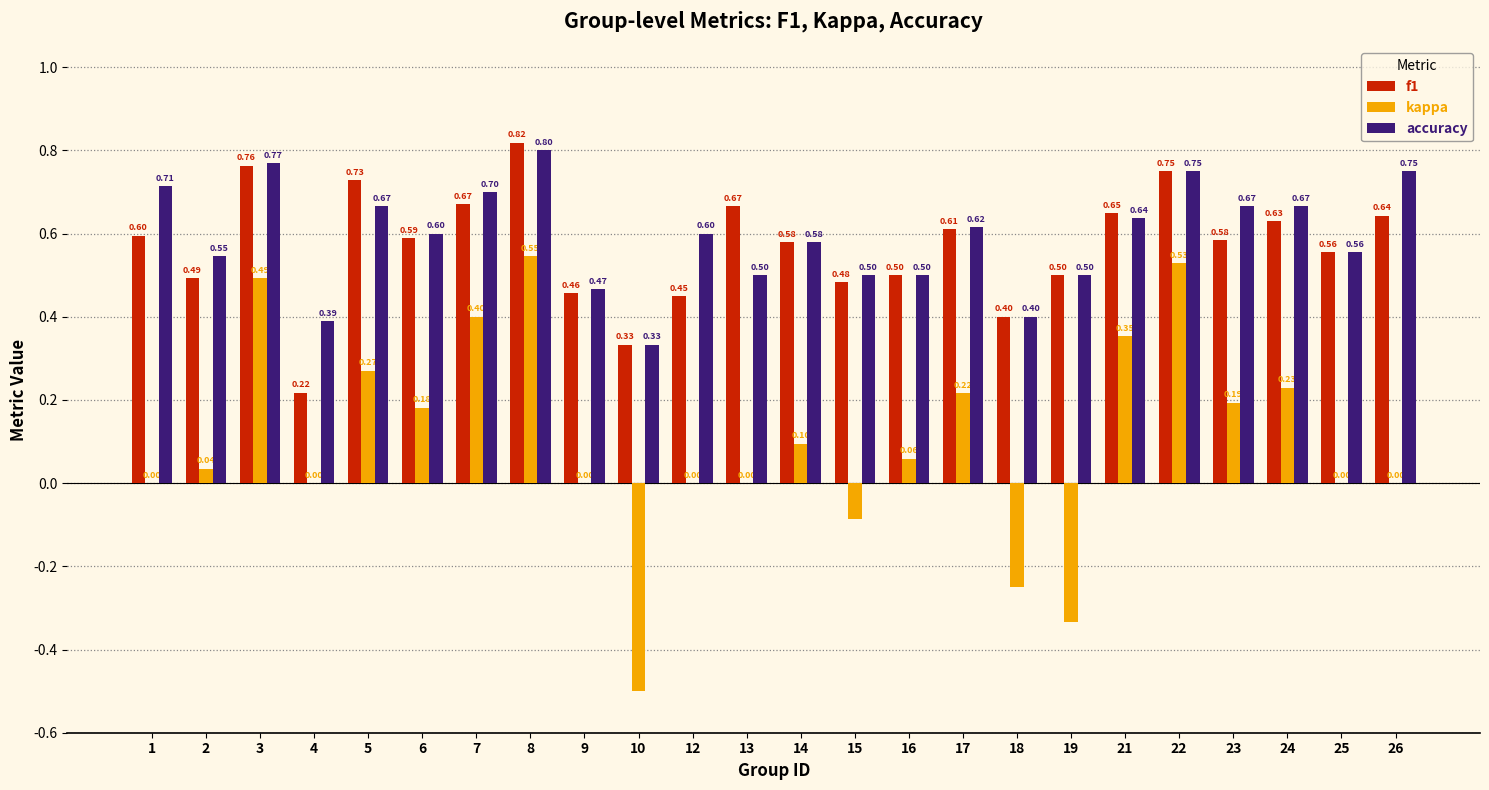

Are the bars grouped side by side (vs. stacked)?

Yes